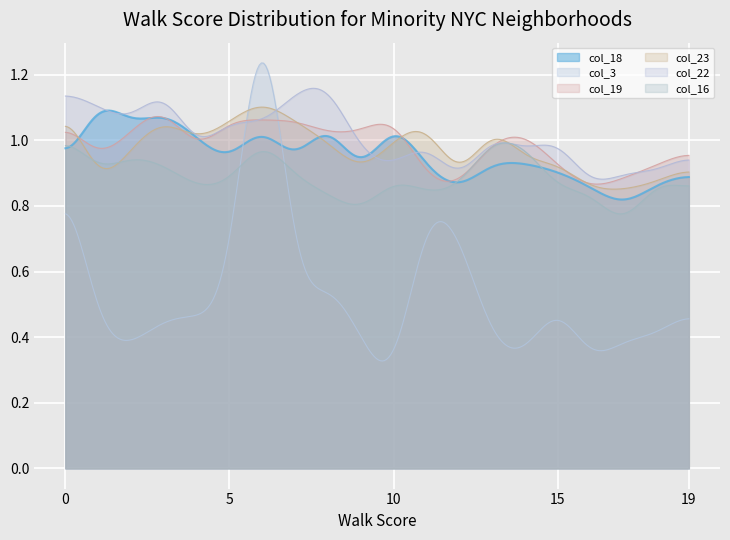

What is the total value across all series at 1?

5.3